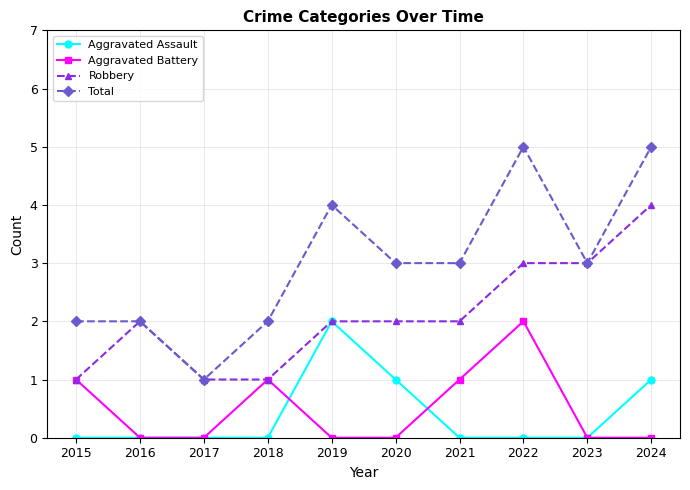

Reading left to right, what are all the values shown in this chart?

Aggravated Assault: 0	0	0	0	2	1	0	0	0	1
Aggravated Battery: 1	0	0	1	0	0	1	2	0	0
Robbery: 1	2	1	1	2	2	2	3	3	4
Total: 2	2	1	2	4	3	3	5	3	5